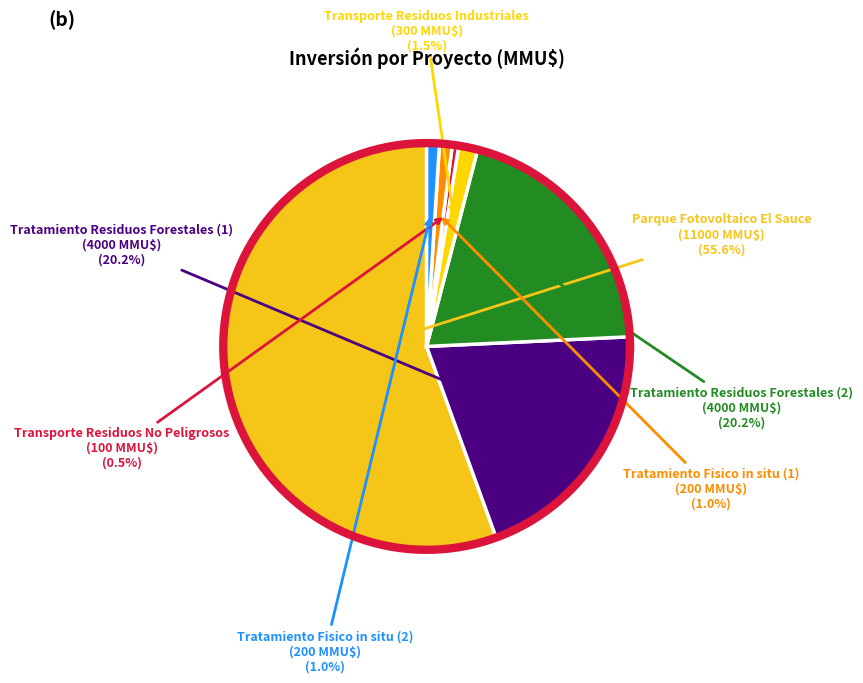

What percentage is the Parque Fotovoltaico El Sauce slice, to the nearest percent?

56%